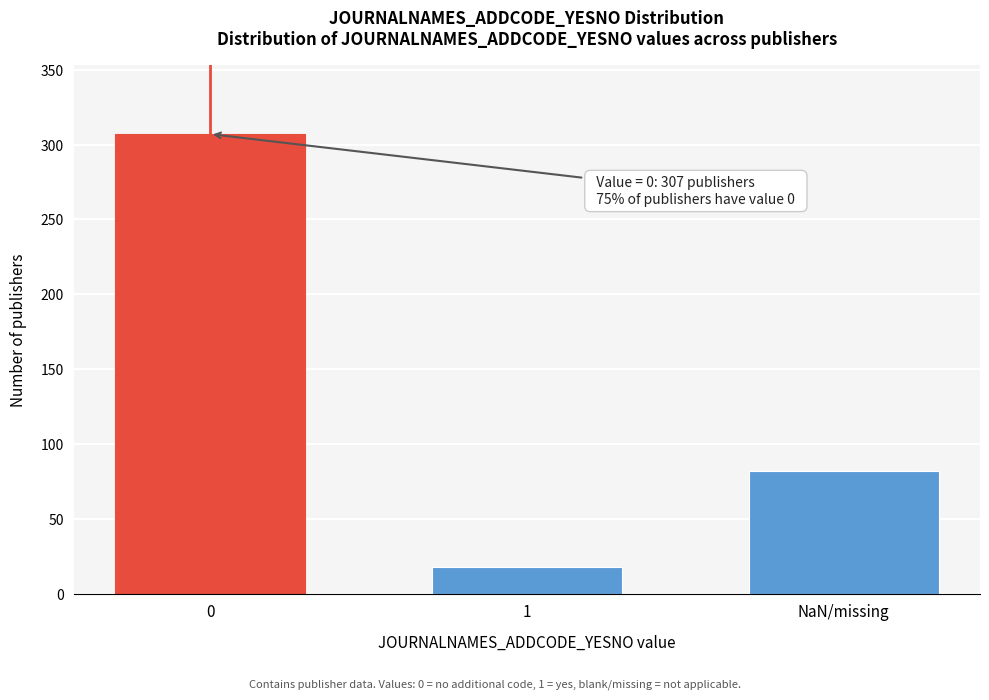

Reading left to right, extract all data points from this chart.

307	18	82